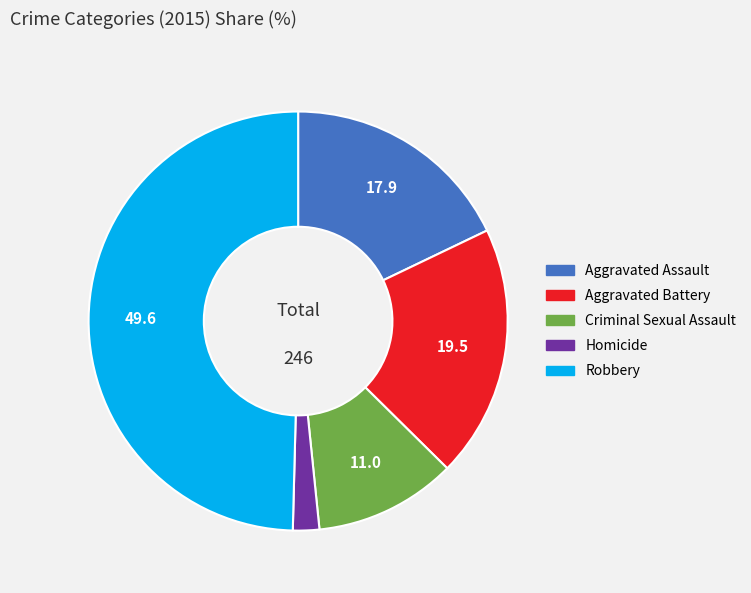

Does Homicide represent more than half of the total?

No